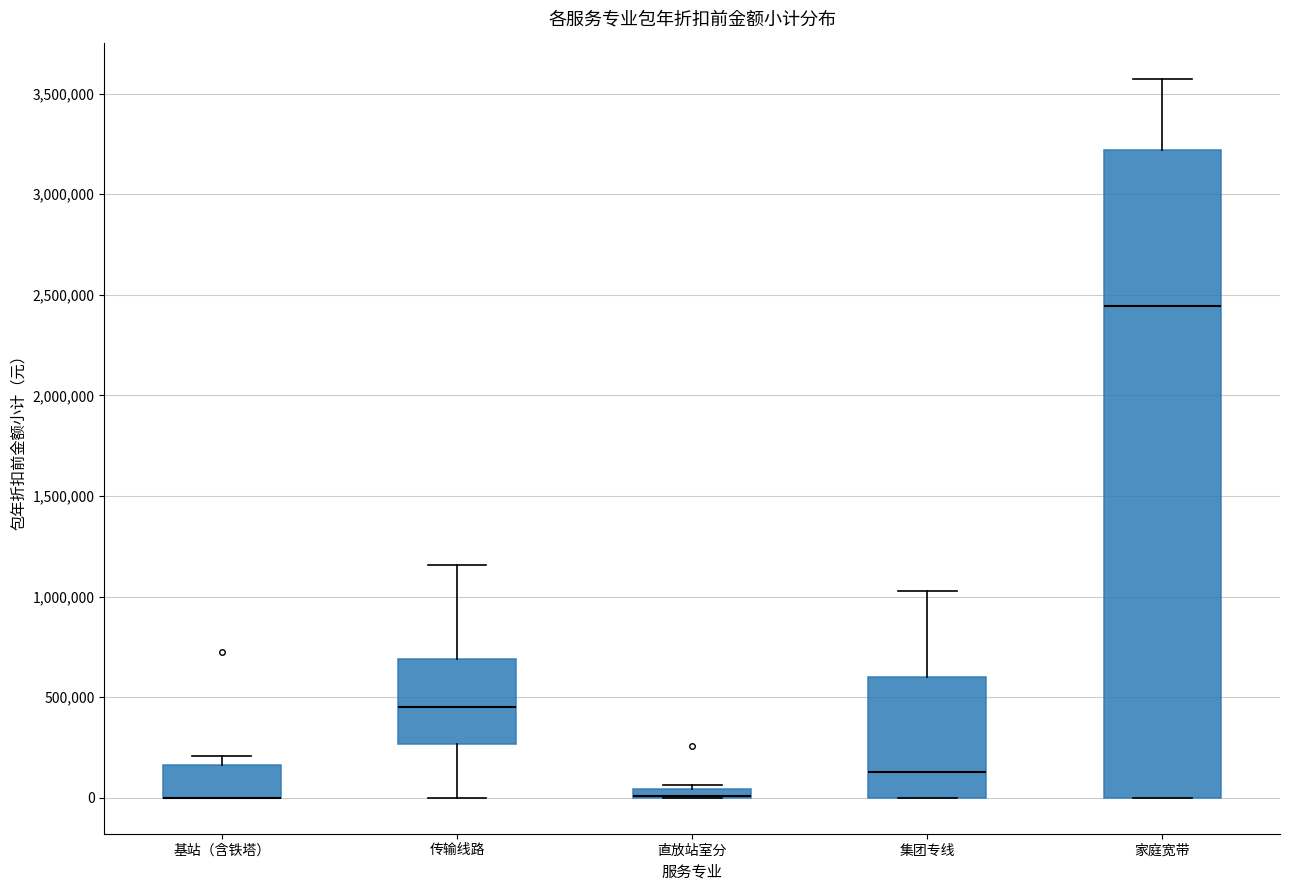

Where does the median line of the box for 家庭宽带 sit on the y-axis? The values are not printed on the chart, so give them approximately, as read against the axis.

2450000